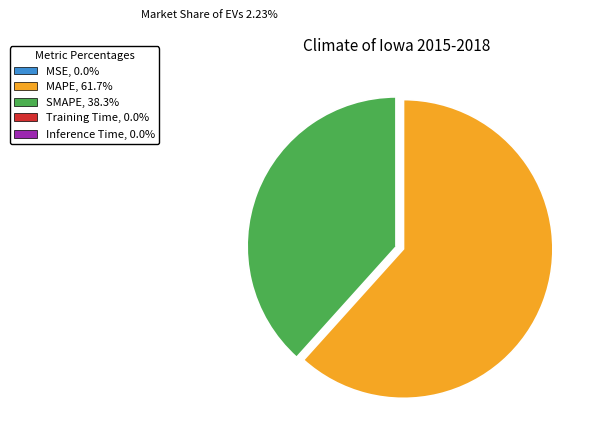

Is the sum of SMAPE, 38.3% and MAPE, 61.7% greater than half?

Yes